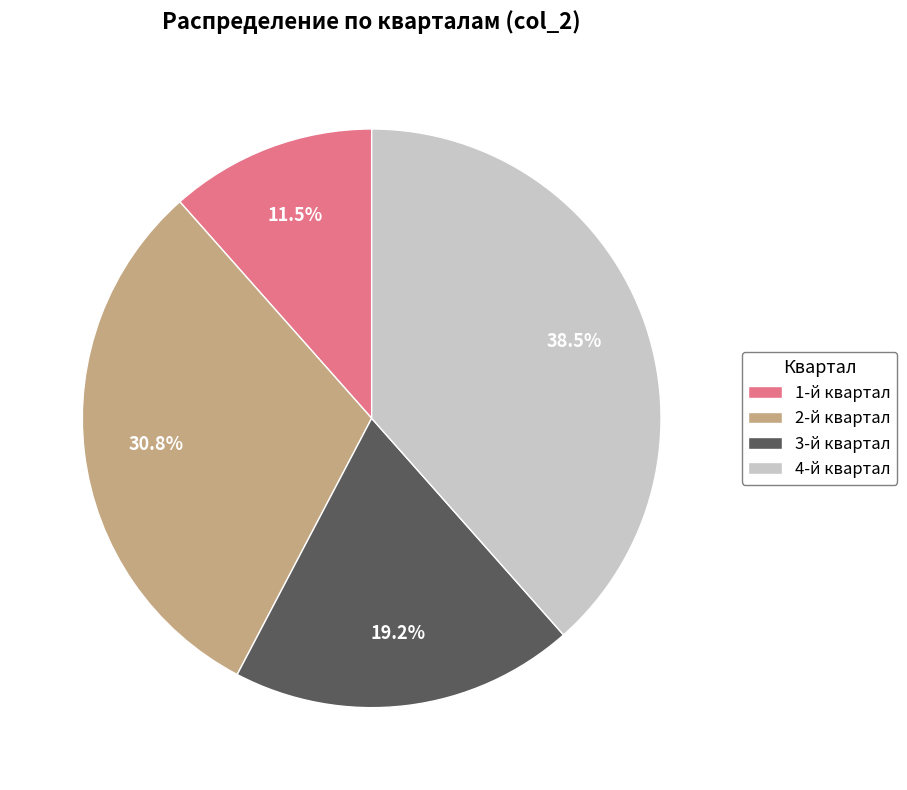

Is the sum of 2-й квартал and 1-й квартал greater than half?

No